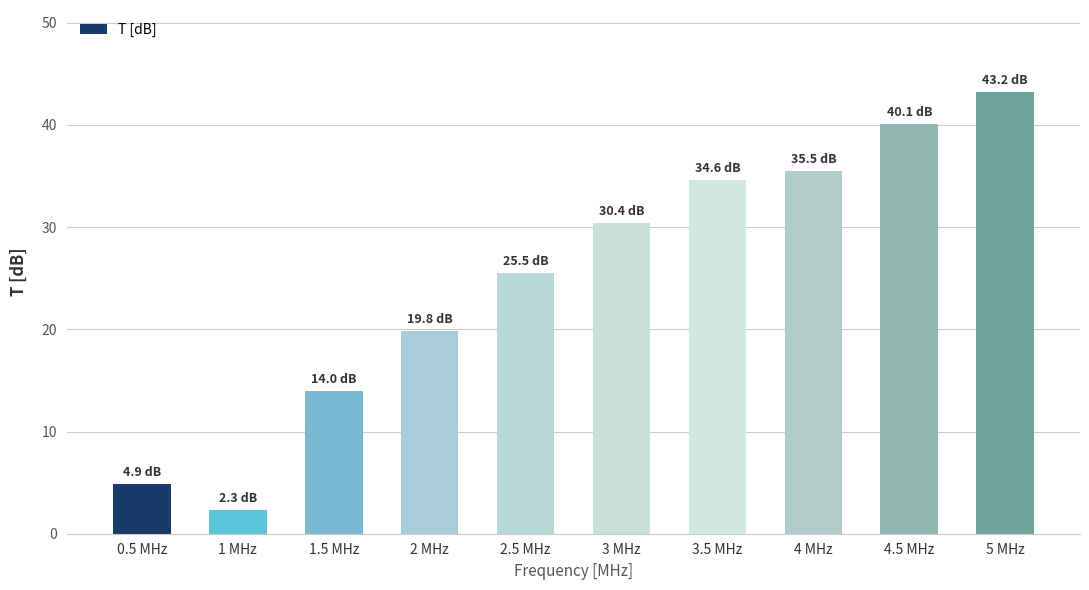

Reading right to left, list all the values displayed in this chart.

5 MHz=43.2	4.5 MHz=40.1	4 MHz=35.5	3.5 MHz=34.6	3 MHz=30.4	2.5 MHz=25.5	2 MHz=19.8	1.5 MHz=14.0	1 MHz=2.3	0.5 MHz=4.9